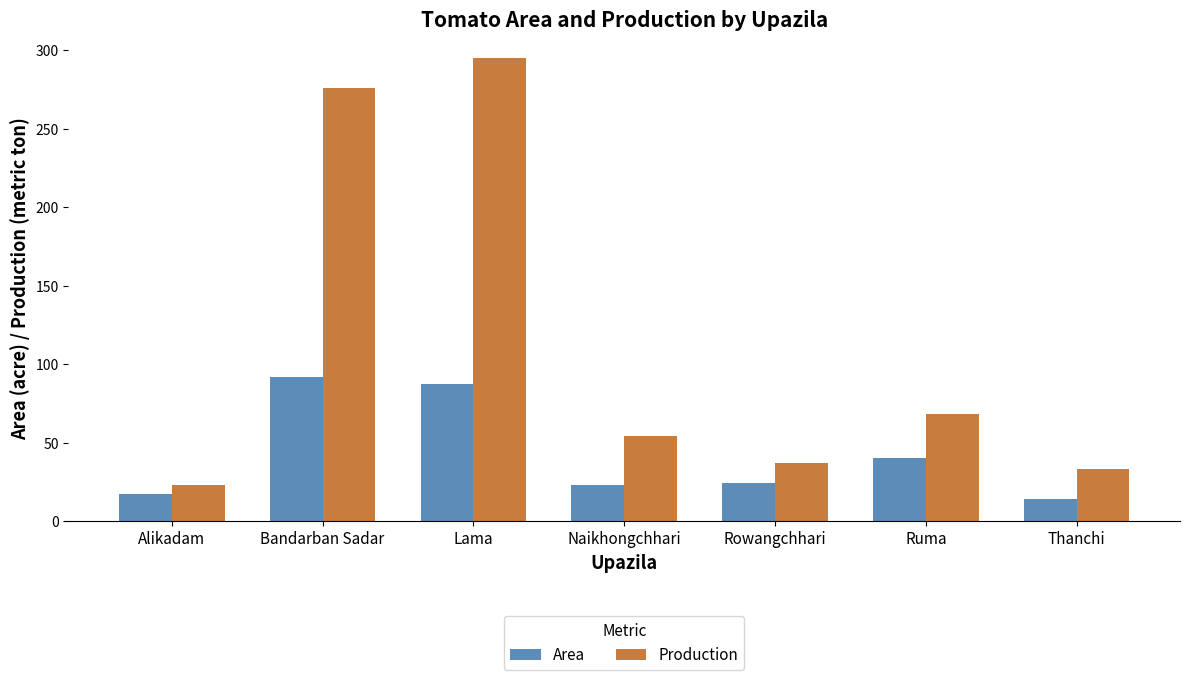

What is the smallest value displayed?

14